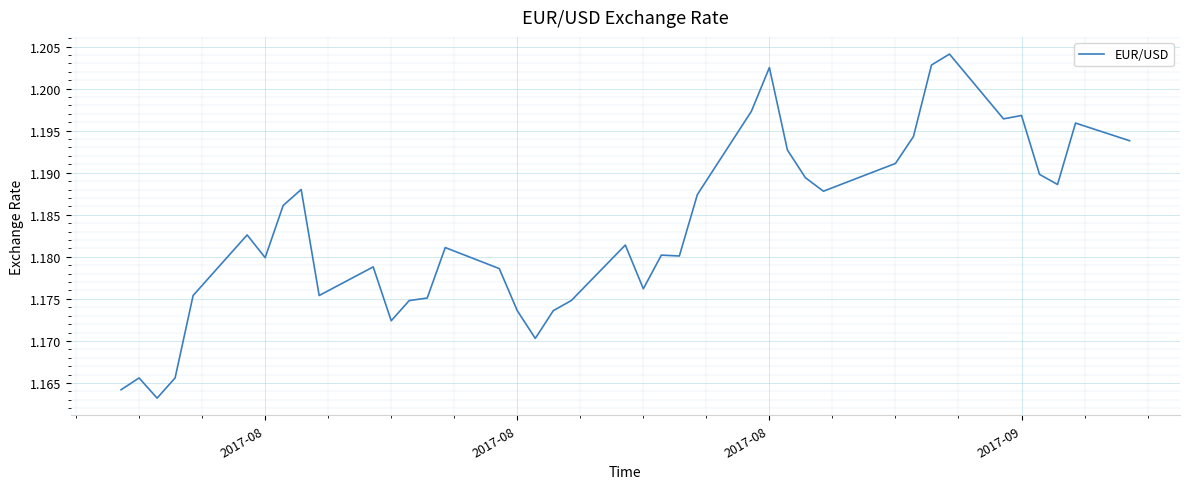

What is the sum of all values?

47.3